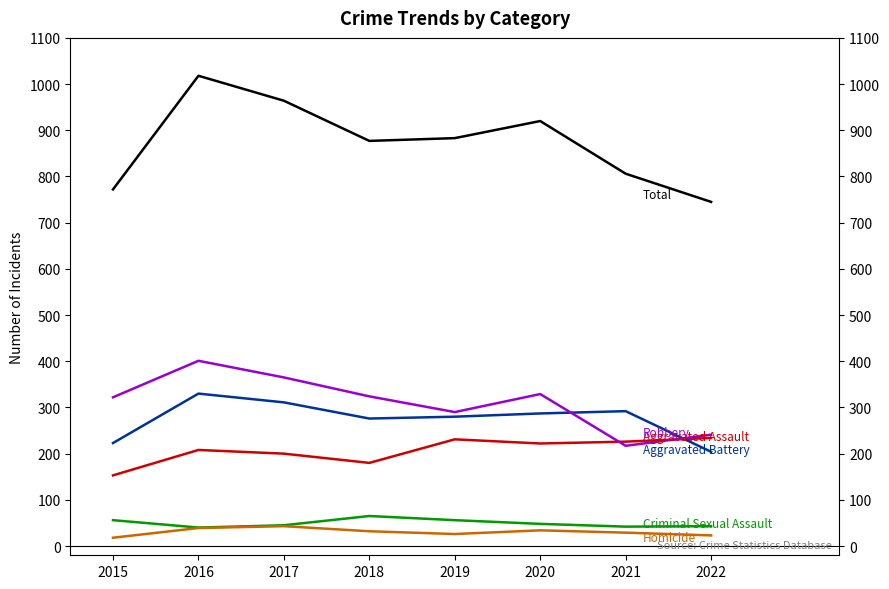

At which category does the chart reach its peak across all series?

2016